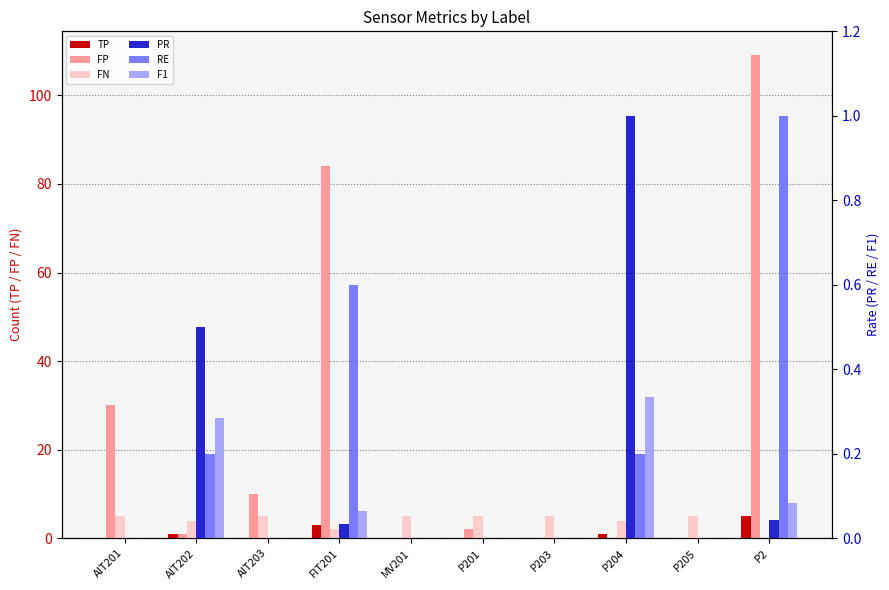

What is the difference between the maximum and minimum values in the RE series?

1.0